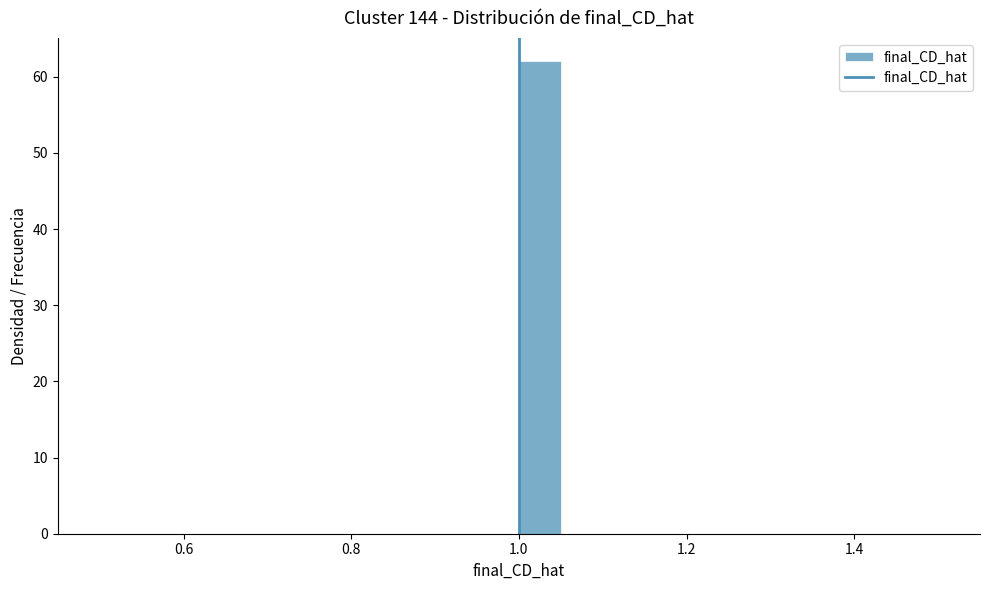

Read against the x-axis, roughly where is the centre of the tallest bar?

1.02